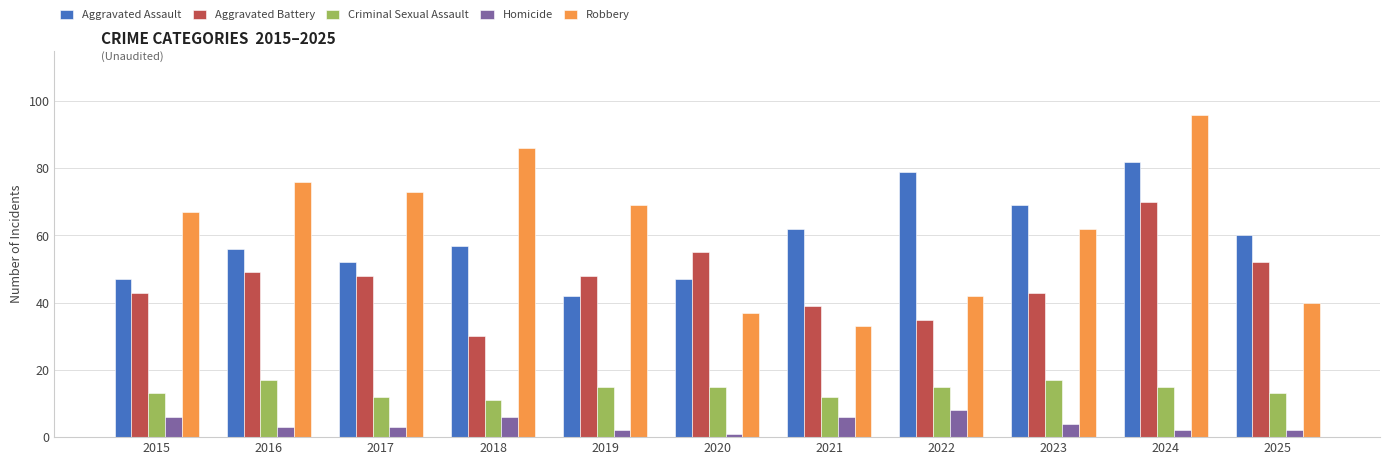

List the series in order of their peak value, lowest first.

Homicide, Criminal Sexual Assault, Aggravated Battery, Aggravated Assault, Robbery